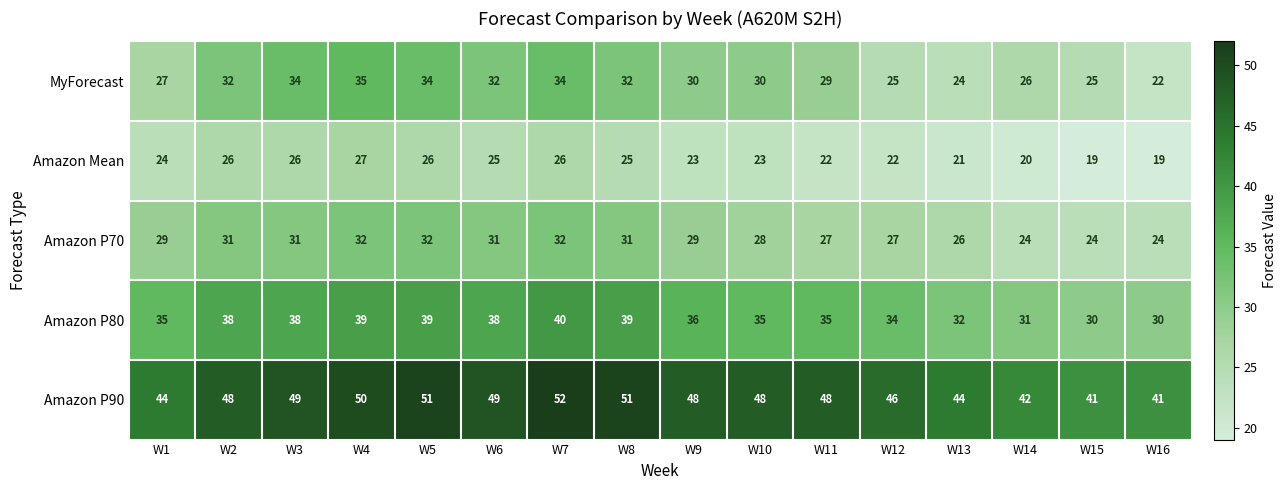

What is the average value of the Amazon Mean series?

23